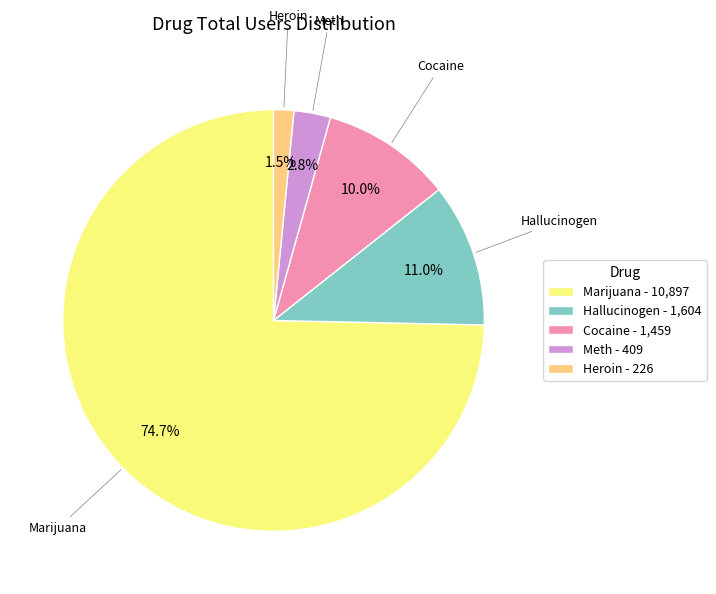

Approximately how many times larger is the value at Cocaine - 1,459 compared to Hallucinogen - 1,604?

0.9